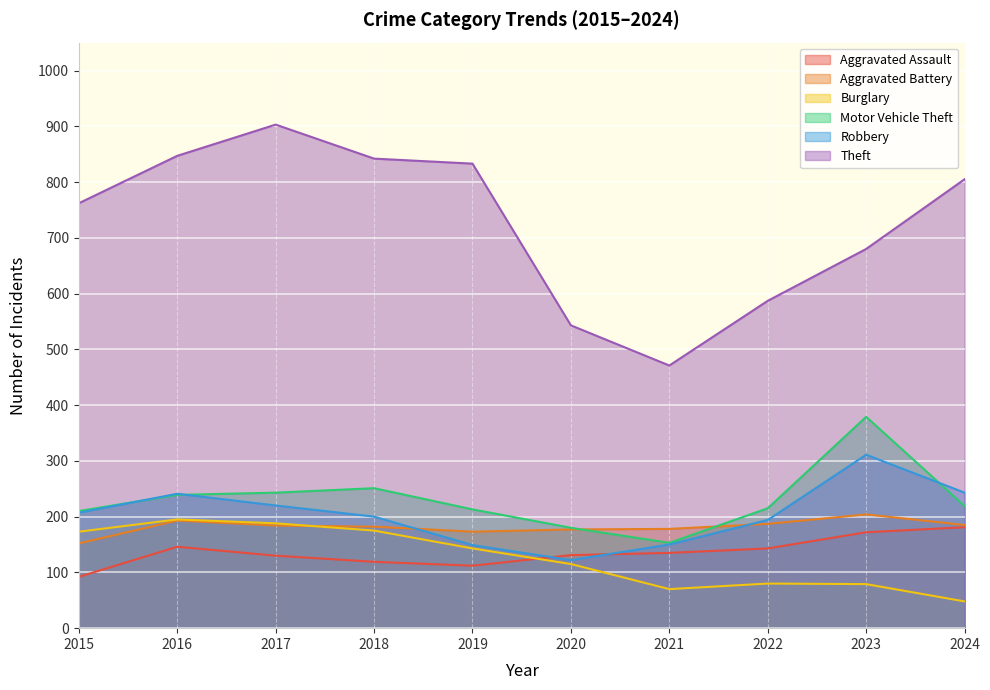

Reading left to right, extract all data points from this chart.

Aggravated Assault: 2015=92	2016=146	2017=130	2018=119	2019=112	2020=131	2021=135	2022=143	2023=172	2024=181
Aggravated Battery: 2015=152	2016=193	2017=184	2018=182	2019=173	2020=177	2021=178	2022=187	2023=204	2024=185
Burglary: 2015=173	2016=195	2017=188	2018=175	2019=143	2020=115	2021=70	2022=80	2023=79	2024=48
Motor Vehicle Theft: 2015=210	2016=239	2017=243	2018=251	2019=213	2020=180	2021=153	2022=215	2023=379	2024=219
Robbery: 2015=207	2016=241	2017=220	2018=200	2019=149	2020=122	2021=150	2022=194	2023=311	2024=243
Theft: 2015=762	2016=847	2017=903	2018=842	2019=833	2020=543	2021=471	2022=587	2023=680	2024=805